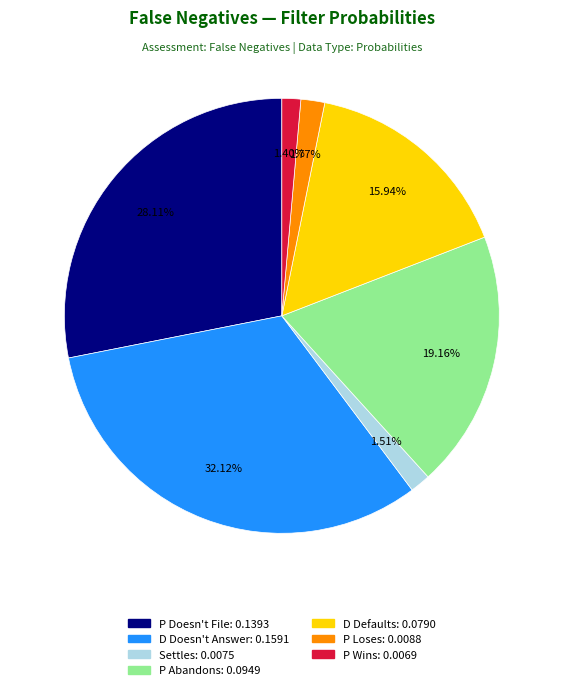

The P Wins slice represents 1% of the pie. True or false?

True